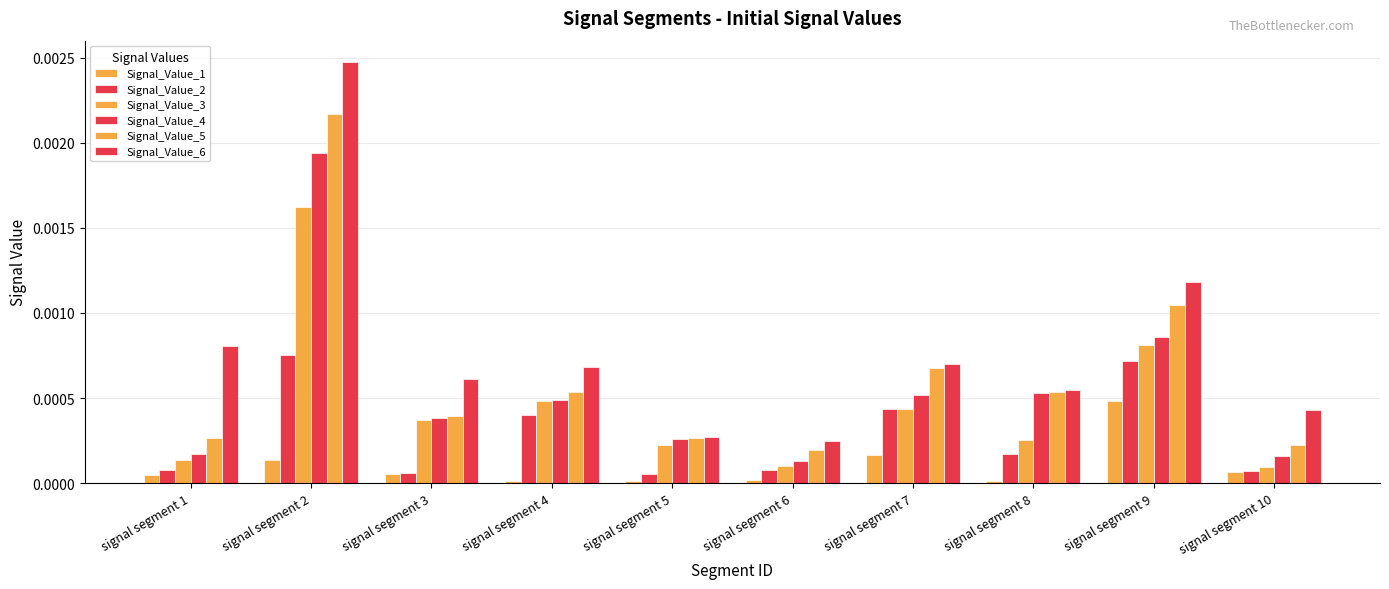

Is it true that Signal_Value_5 equals 0.0 at signal segment 2?

True